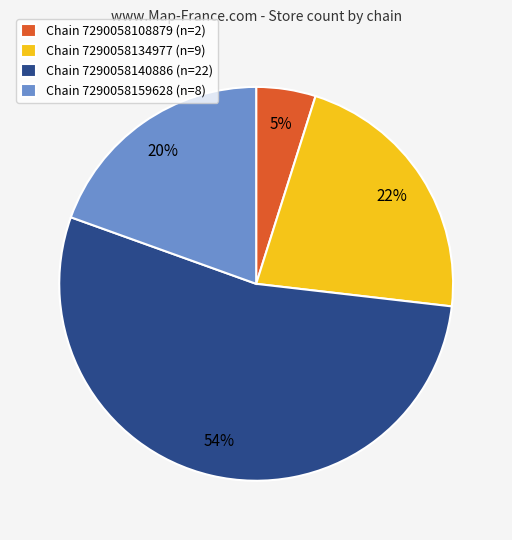

How many segments does this pie chart have?

4